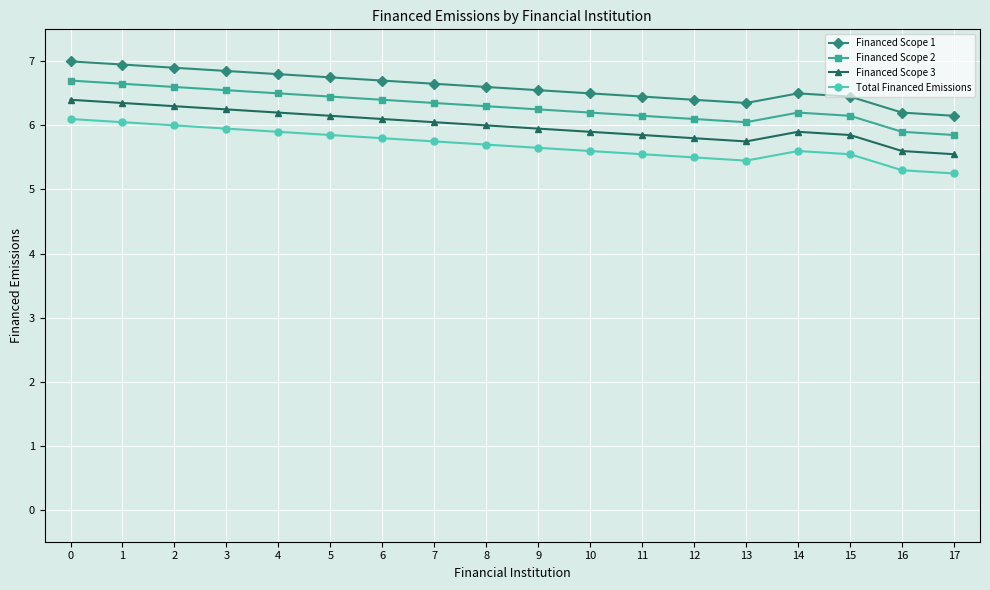

Rank the series by their average value, from lowest to highest.

Total Financed Emissions, Financed Scope 3, Financed Scope 2, Financed Scope 1